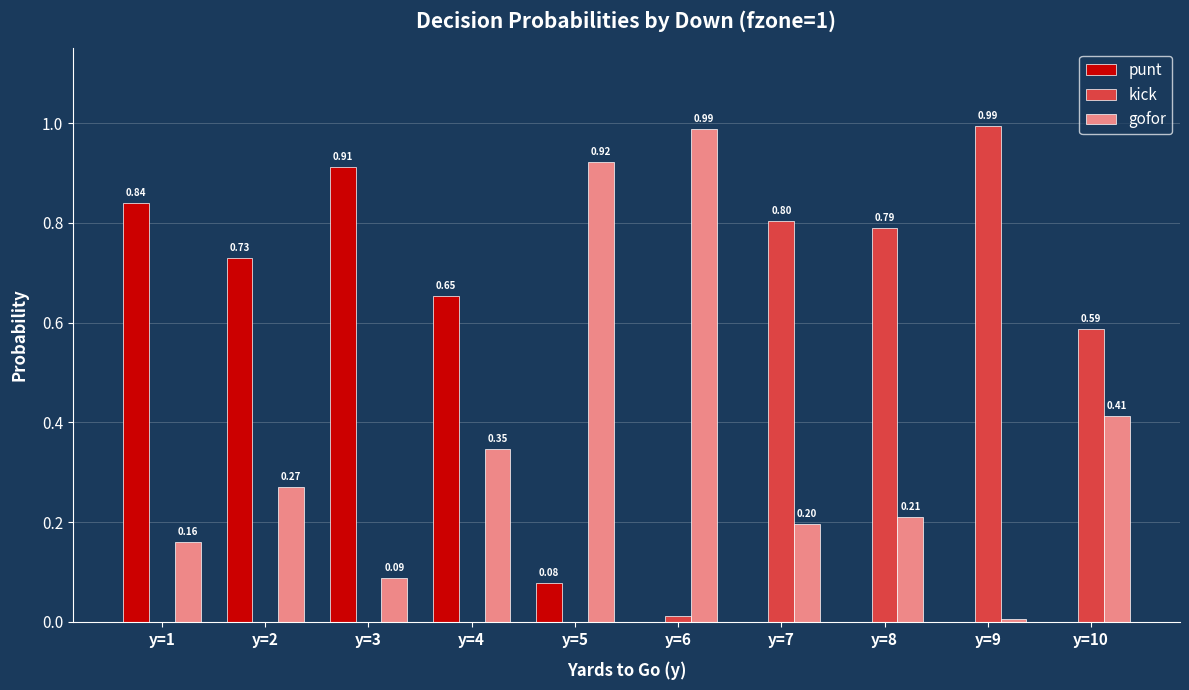

What are all the series names shown in the legend?

punt, kick, gofor